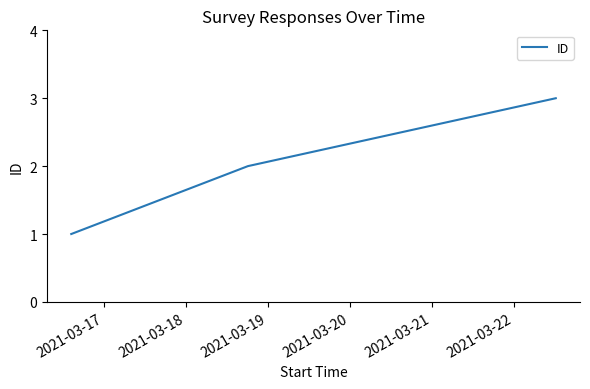

What is the sum of all values?

6